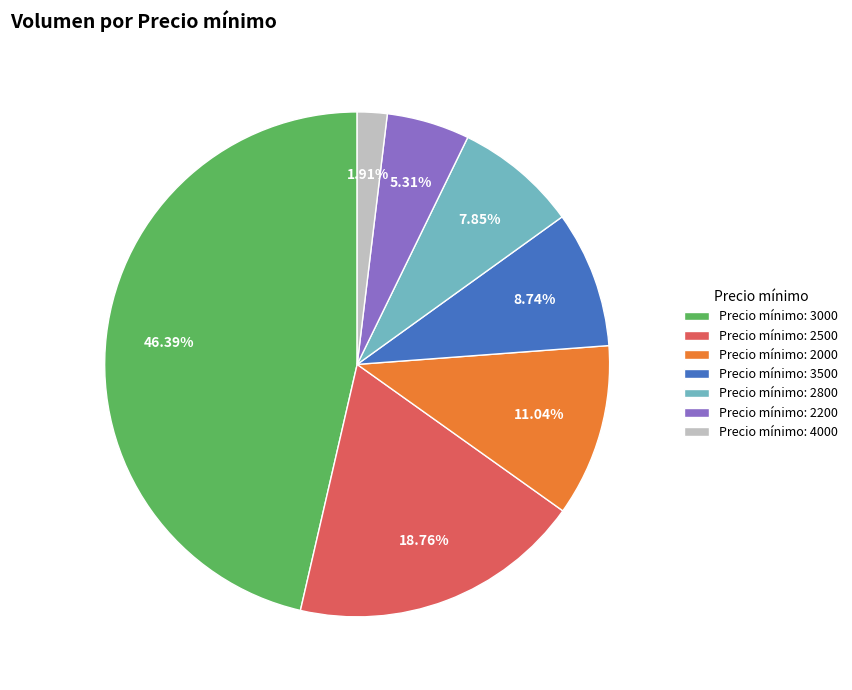

What is the ratio of the value at Precio mínimo: 2800 to the value at Precio mínimo: 3500?

0.9